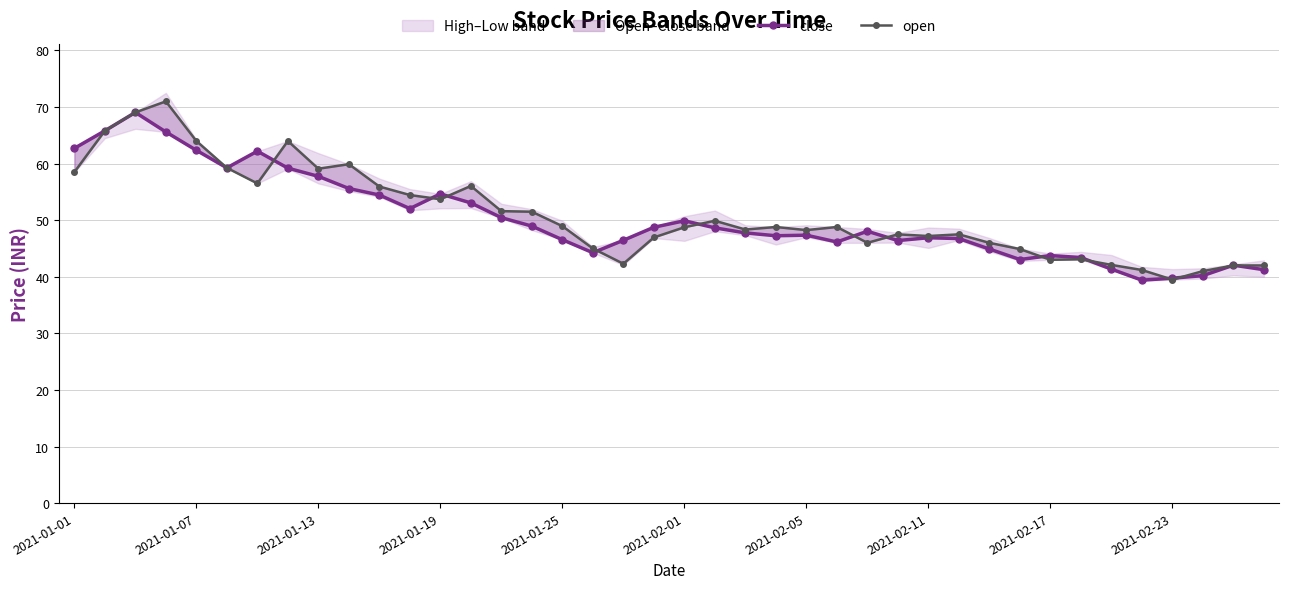

Is this an area chart (filled region under the line)?

No